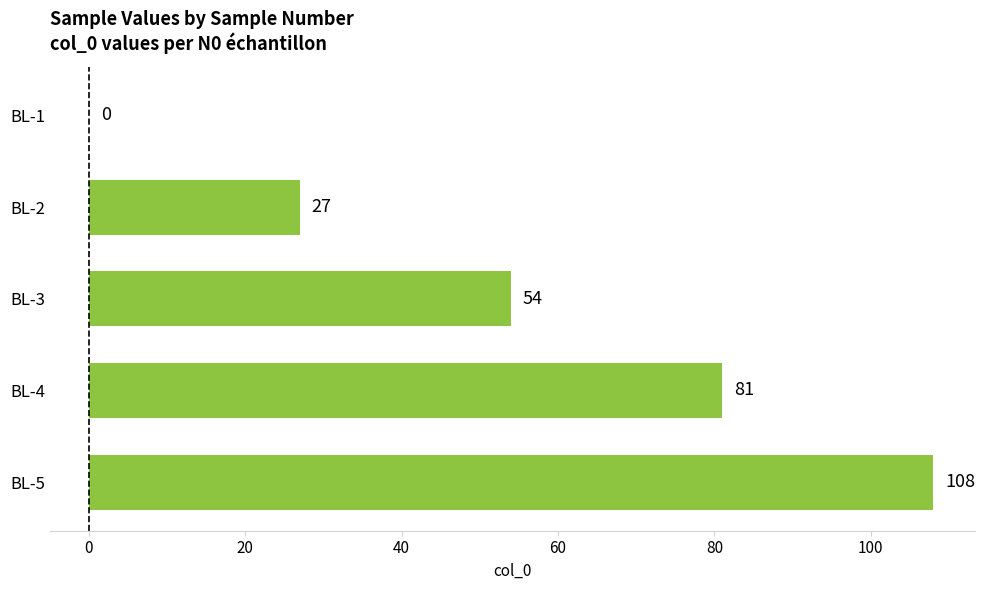

Reading top to bottom, what are all the values shown in this chart?

BL-1=0	BL-2=27	BL-3=54	BL-4=81	BL-5=108